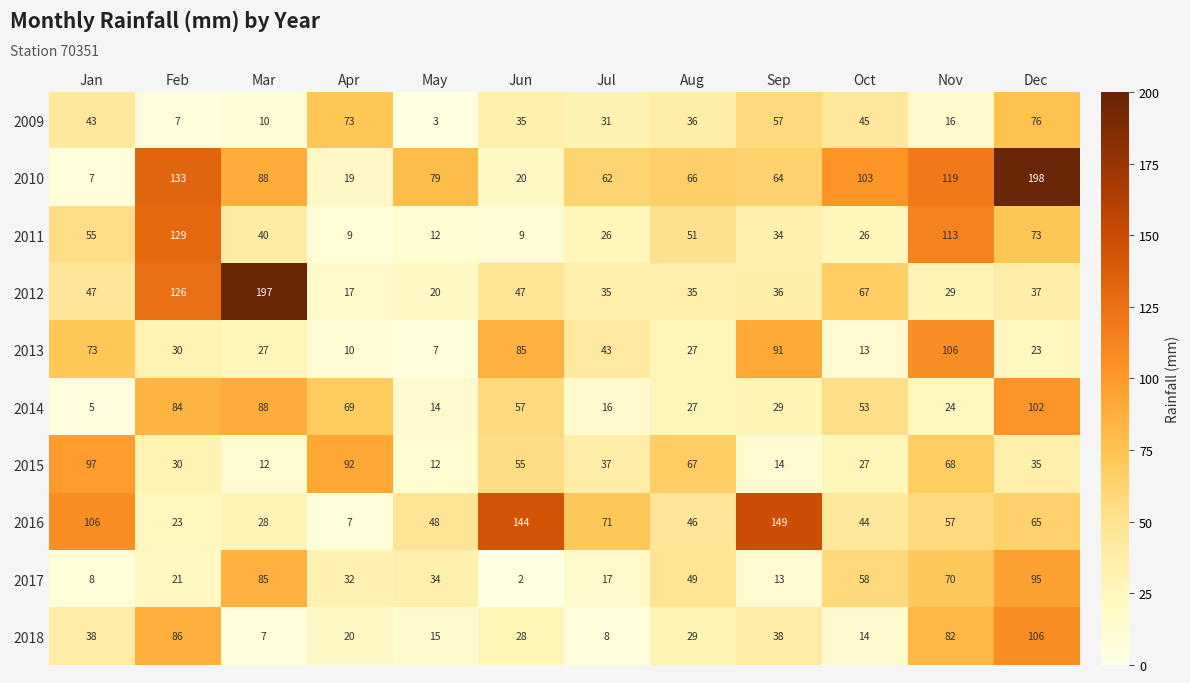

Is it true that 2011 equals 26 at Oct?

True